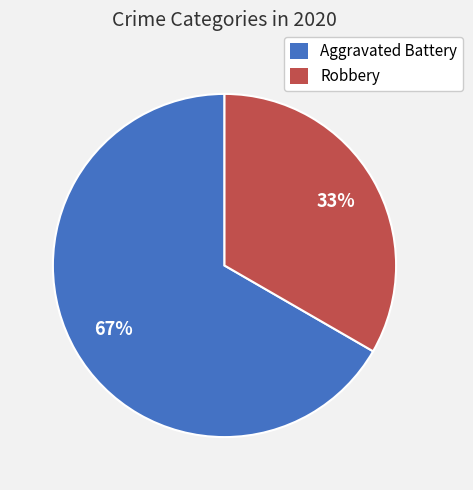

Between Aggravated Battery and Robbery, which is larger?

Aggravated Battery